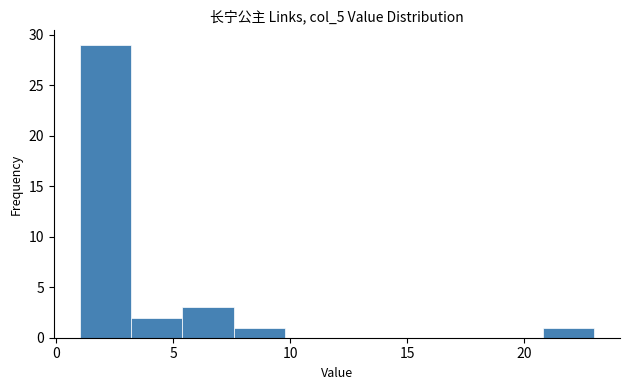

Over which range of the x-axis is the bar tallest?

1.0 to 3.2